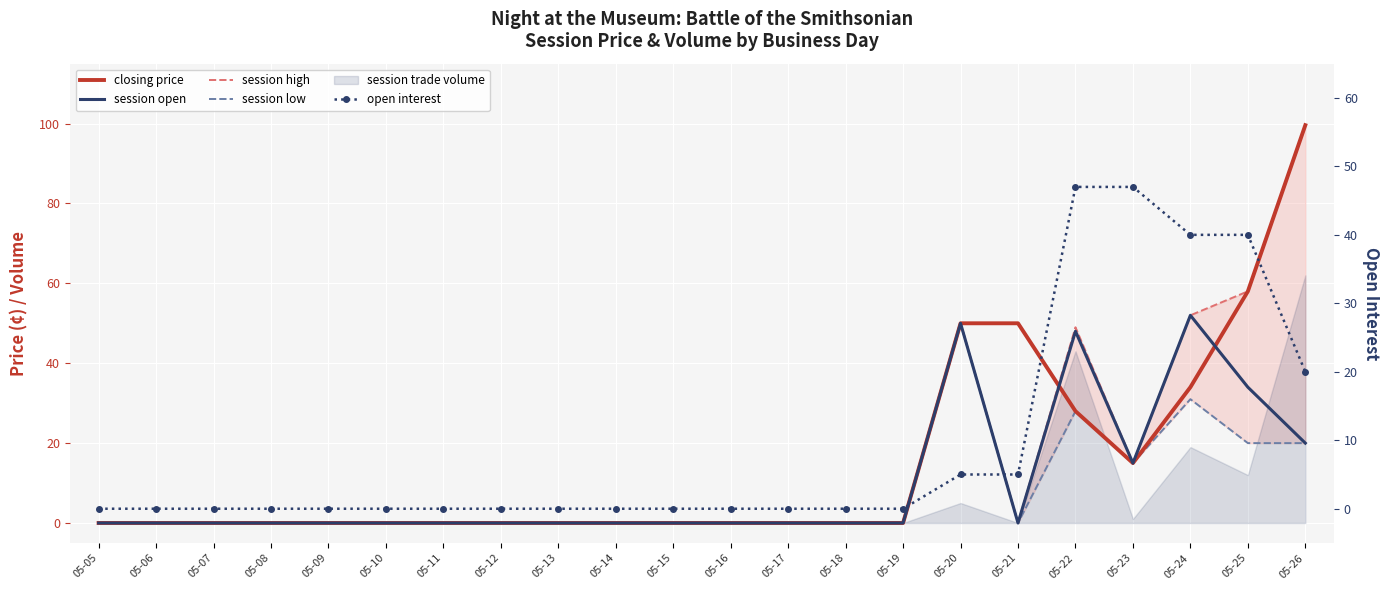

Reading left to right, extract all data points from this chart.

closing price: 0.0	0.0	0.0	0.0	0.0	0.0	0.0	0.0	0.0	0.0	0.0	0.0	0.0	0.0	0.0	50.0	50.0	28.0	15.0	34.0	58.0	99.6
session open: 0.0	0.0	0.0	0.0	0.0	0.0	0.0	0.0	0.0	0.0	0.0	0.0	0.0	0.0	0.0	50.0	0.0	48.0	15.0	52.0	34.0	20.0
session high: 0.0	0.0	0.0	0.0	0.0	0.0	0.0	0.0	0.0	0.0	0.0	0.0	0.0	0.0	0.0	50.0	0.0	49.0	15.0	52.0	58.0	99.6
session low: 0.0	0.0	0.0	0.0	0.0	0.0	0.0	0.0	0.0	0.0	0.0	0.0	0.0	0.0	0.0	50.0	0.0	28.0	15.0	31.0	20.0	20.0
open interest: 0.0	0.0	0.0	0.0	0.0	0.0	0.0	0.0	0.0	0.0	0.0	0.0	0.0	0.0	0.0	5.0	5.0	47.0	47.0	40.0	40.0	20.0